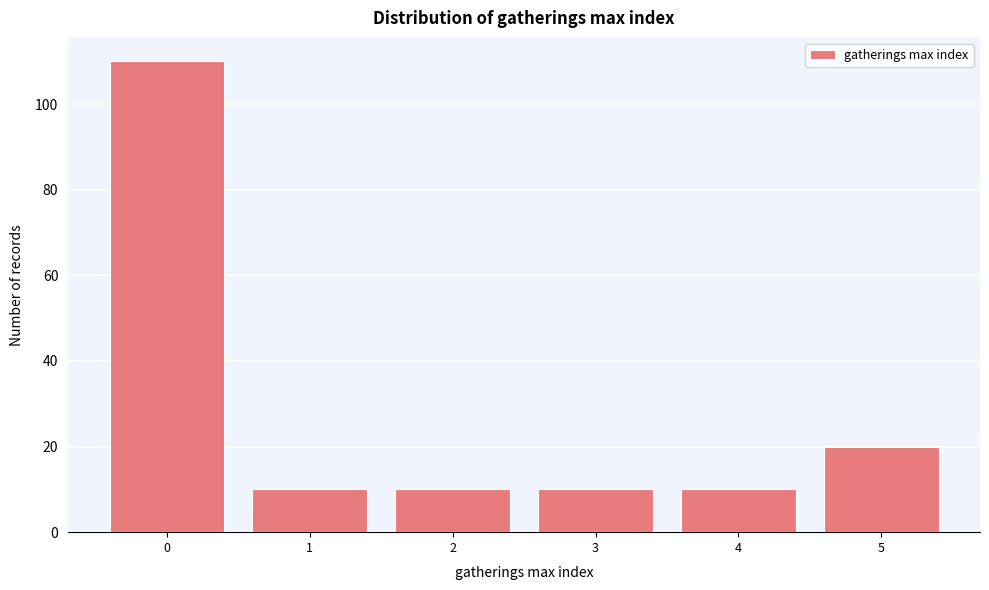

Over which range of the x-axis is the bar tallest?

-0.5 to 0.5